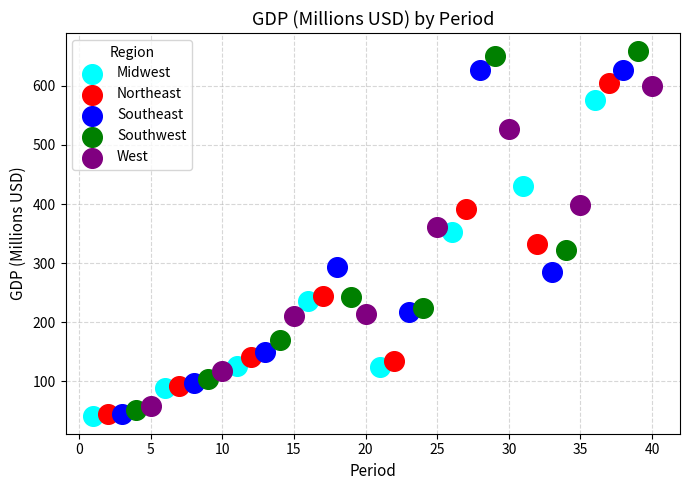

Which series contains the highest Y value?

Southwest